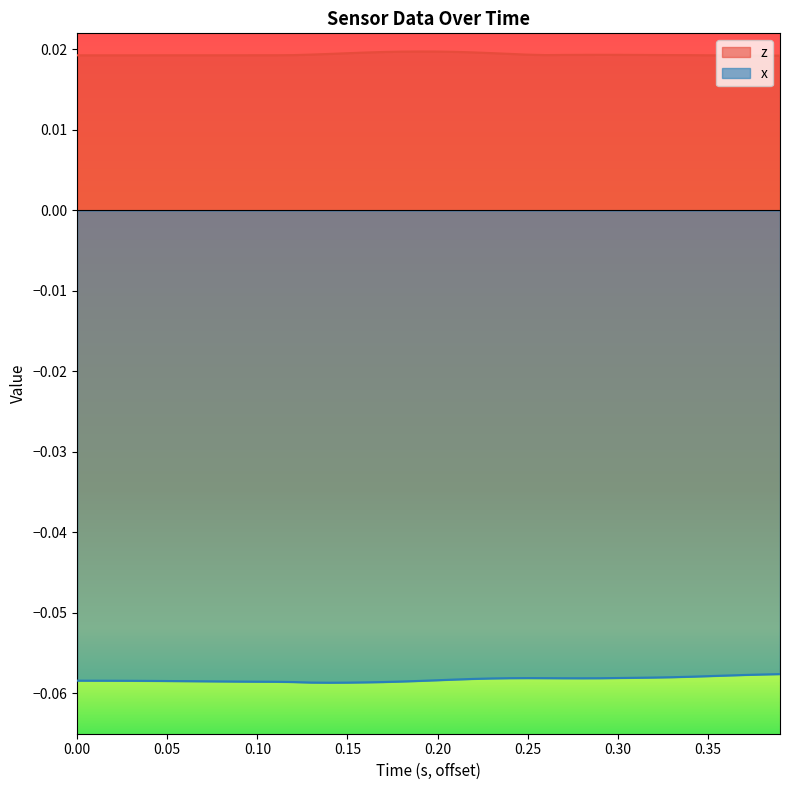

What are all the series names shown in the legend?

z, x